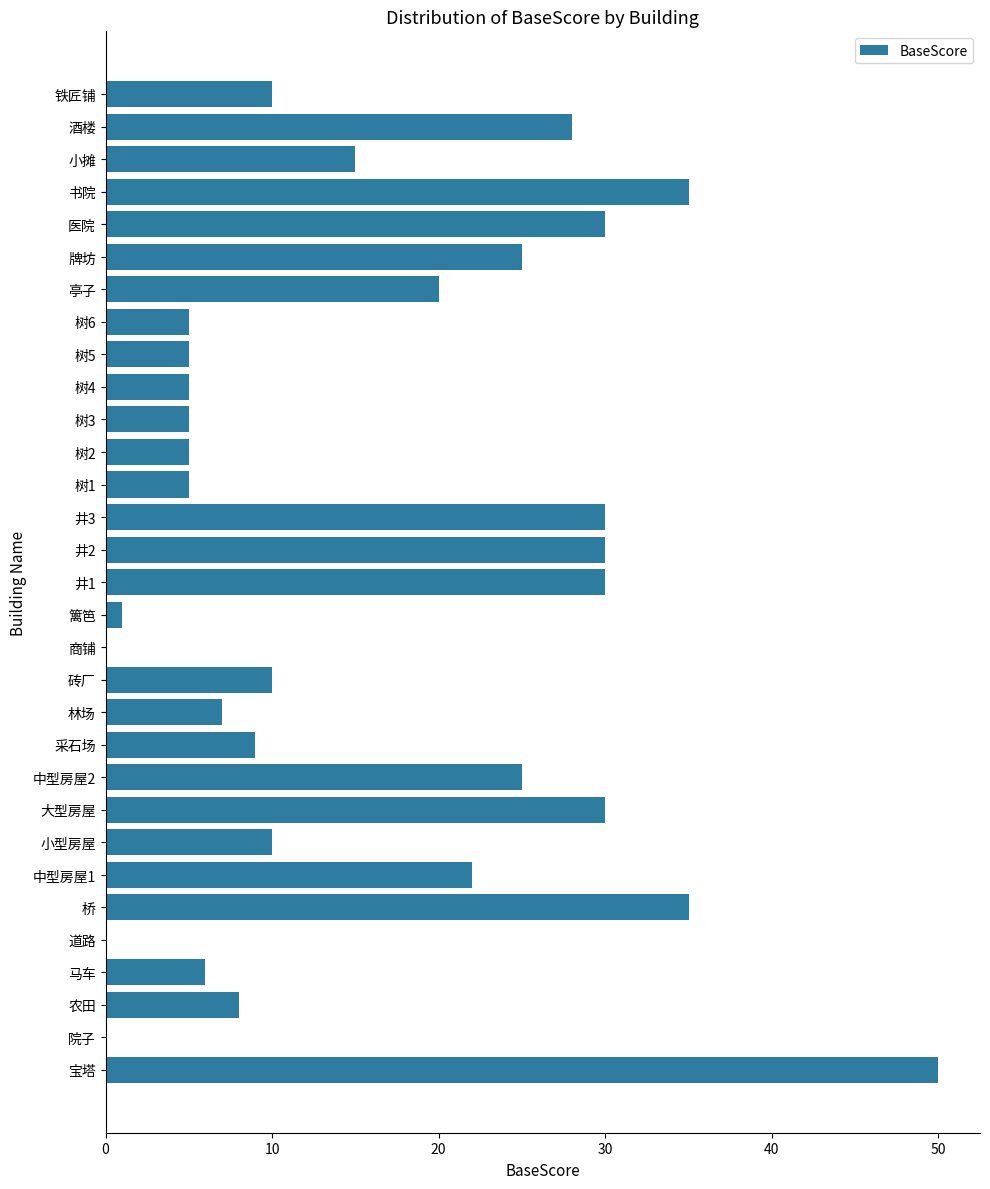

What is the greatest value displayed?

50